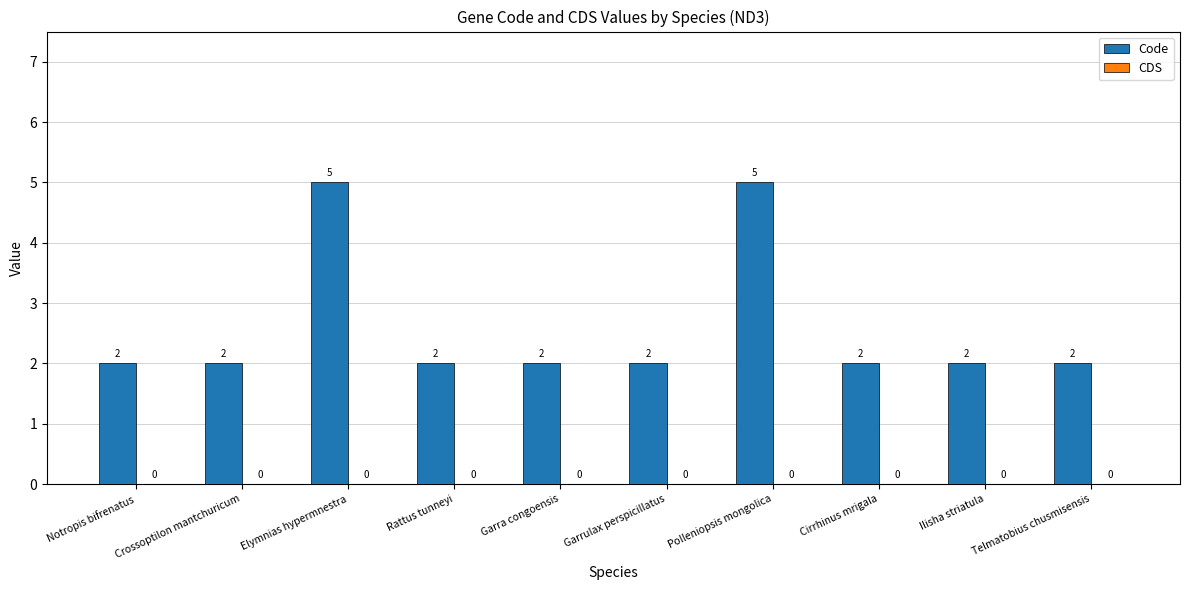

What is the ratio of the value at Garrulax perspicillatus to the value at Garra congoensis?

1.0